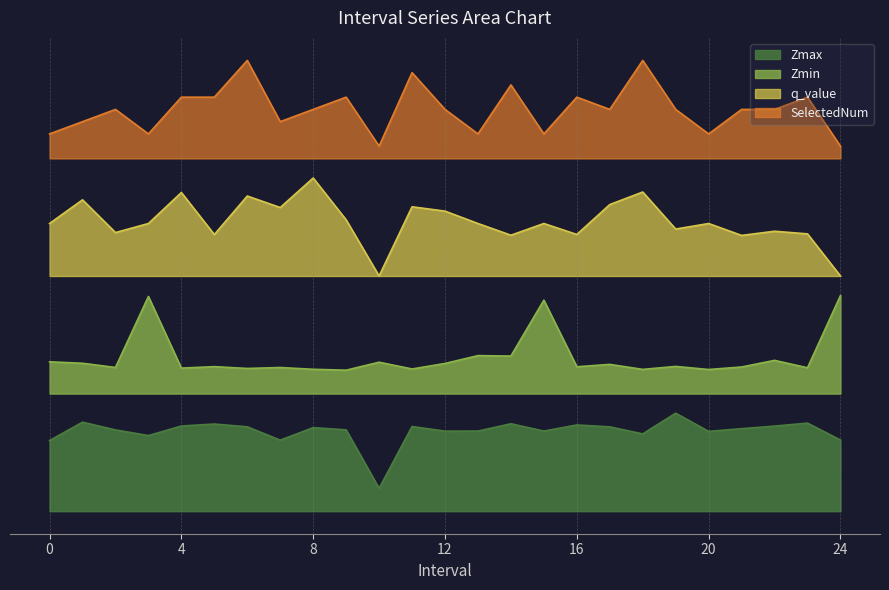

What are all the series names shown in the legend?

Zmax, Zmin, q_value, SelectedNum